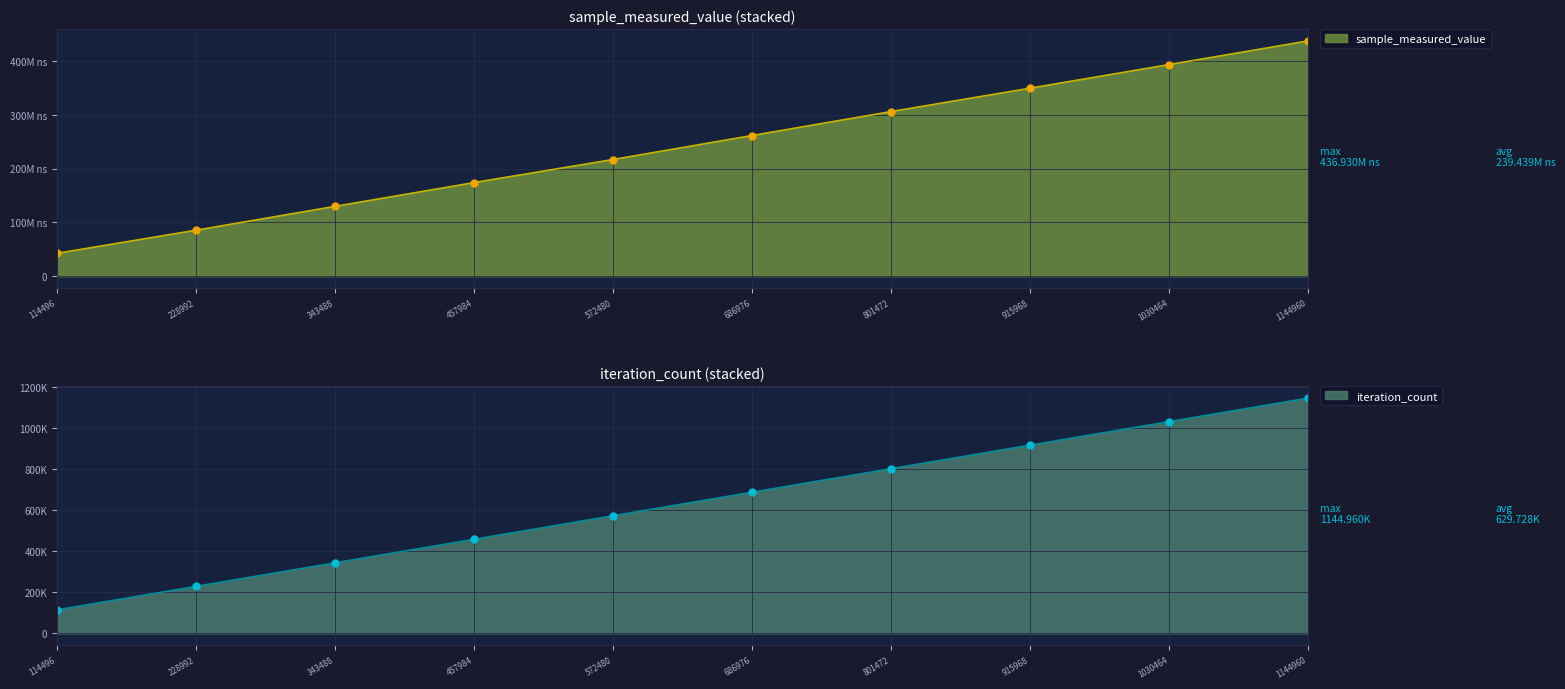

Rank the series by their average value, from lowest to highest.

iteration_count, sample_measured_value